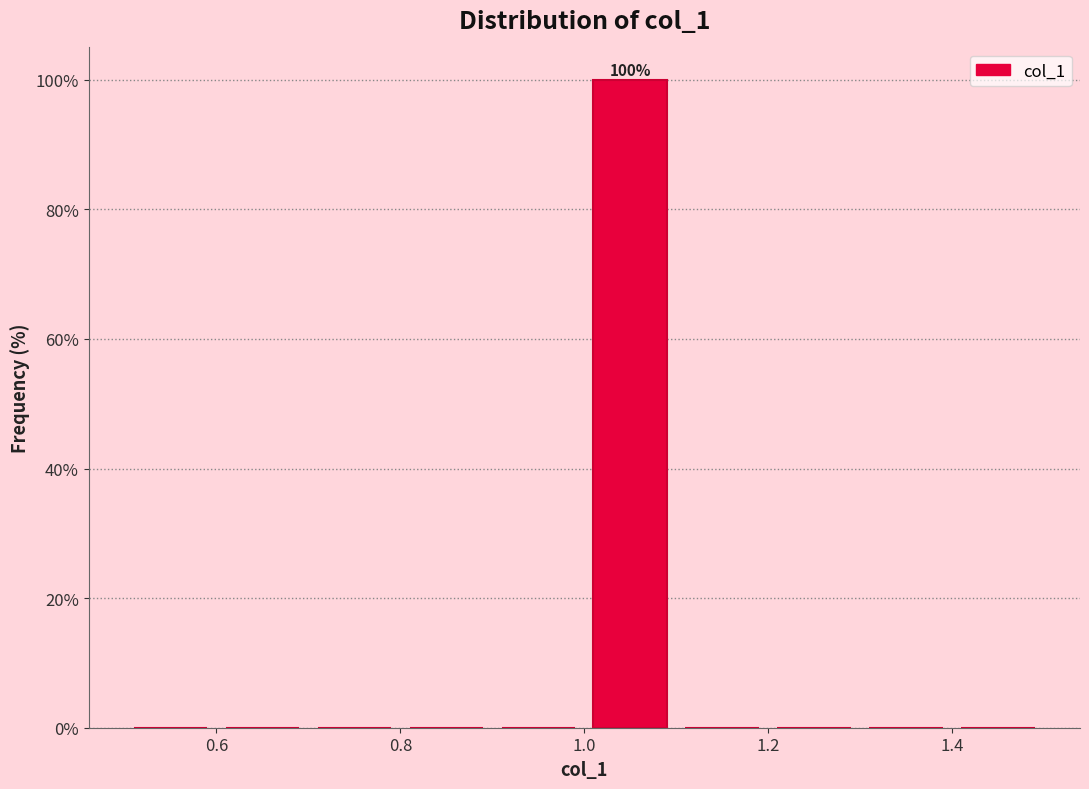

Over which range of the x-axis is the bar tallest?

1.0 to 1.1